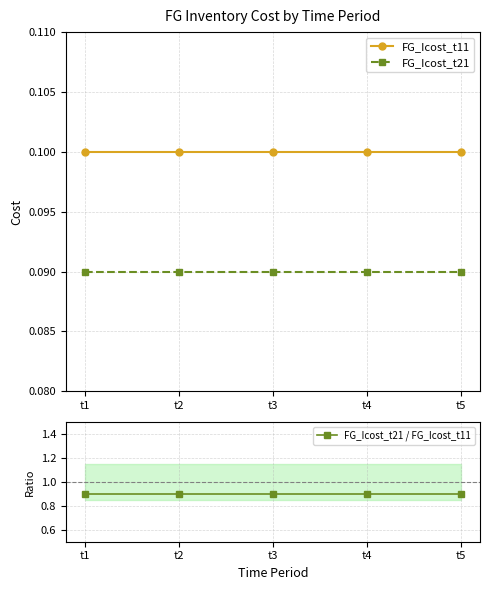

Which category has the highest value in the FG_Icost_t21 / FG_Icost_t11 series?

t1